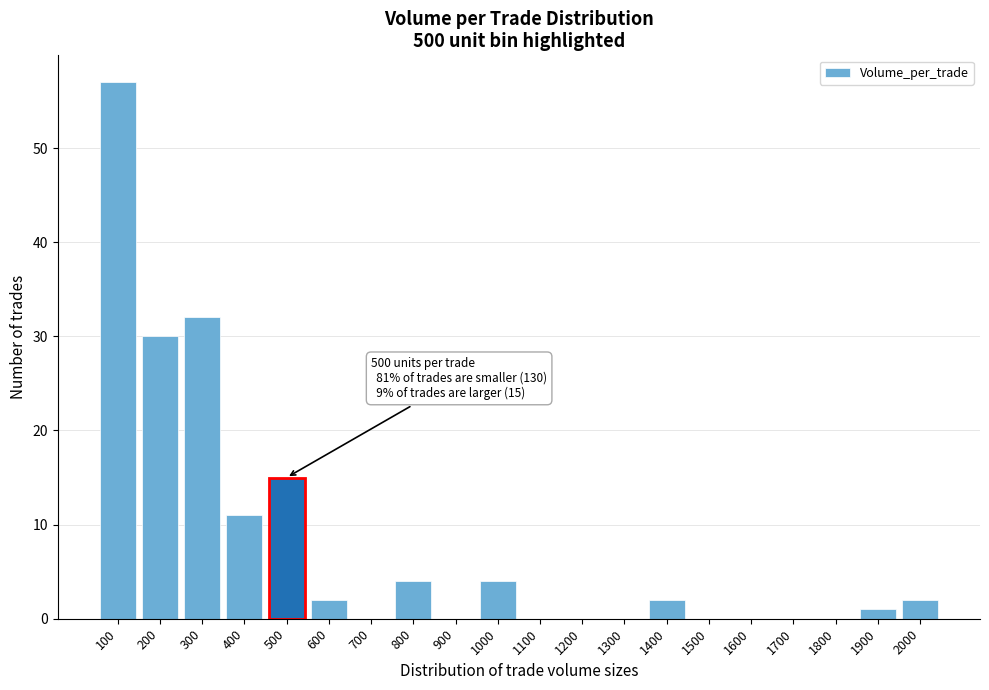

Reading right to left, list all the values displayed in this chart.

2000=2	1900=1	1800=0	1700=0	1600=0	1500=0	1400=2	1300=0	1200=0	1100=0	1000=4	900=0	800=4	700=0	600=2	500=15	400=11	300=32	200=30	100=57